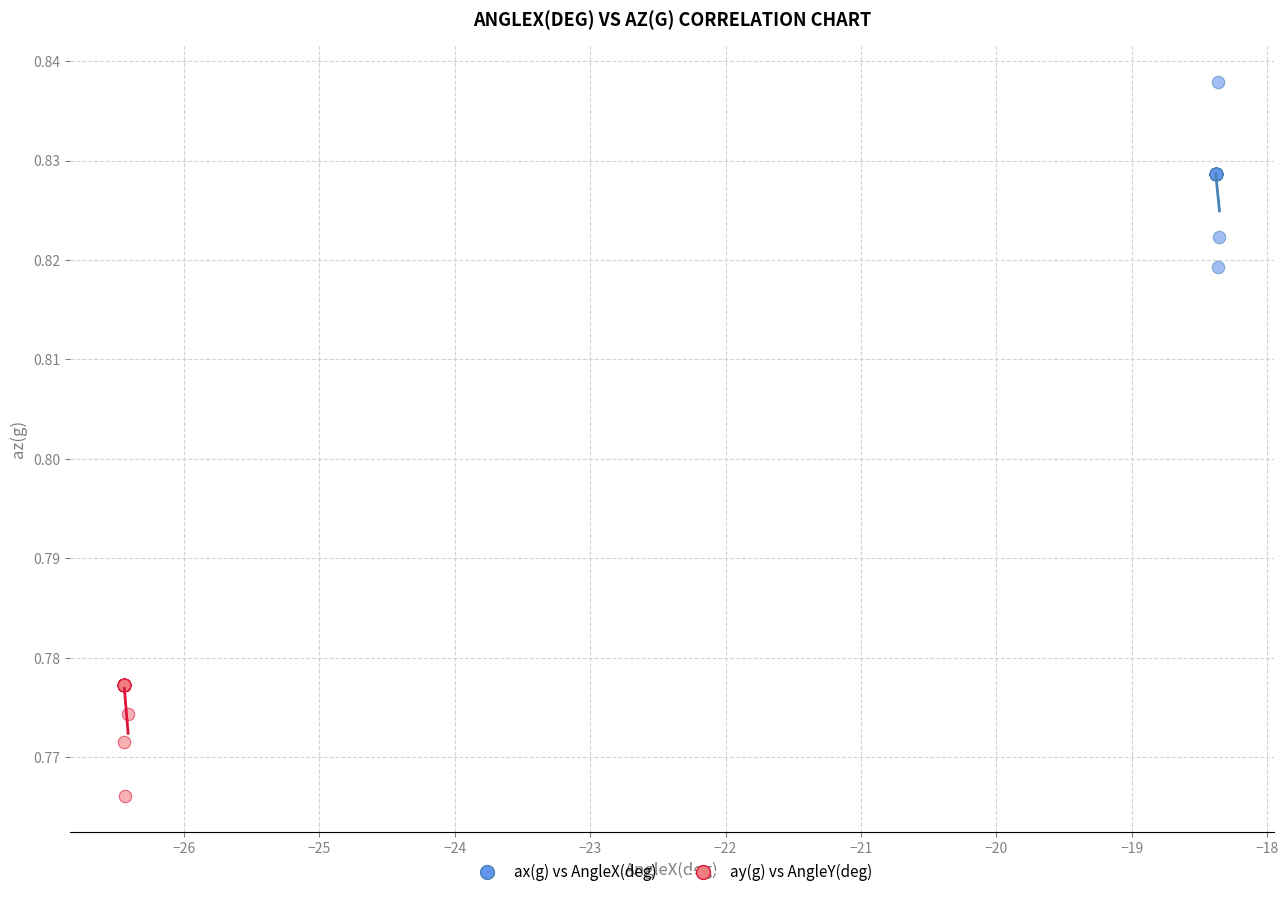

What are all the series names shown in the legend?

ax(g) vs AngleX(deg), ay(g) vs AngleY(deg)